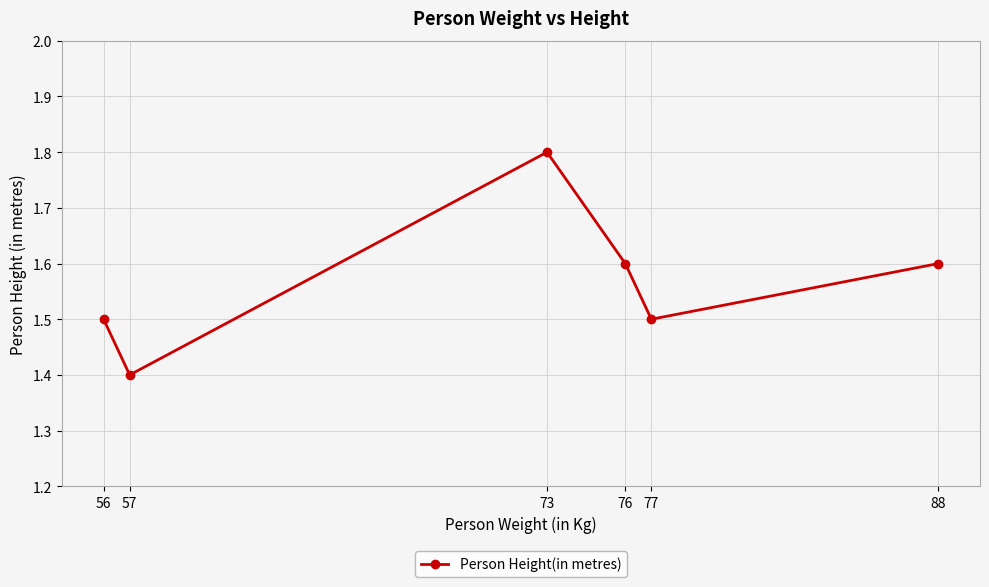

What is the sum of all values?

9.4